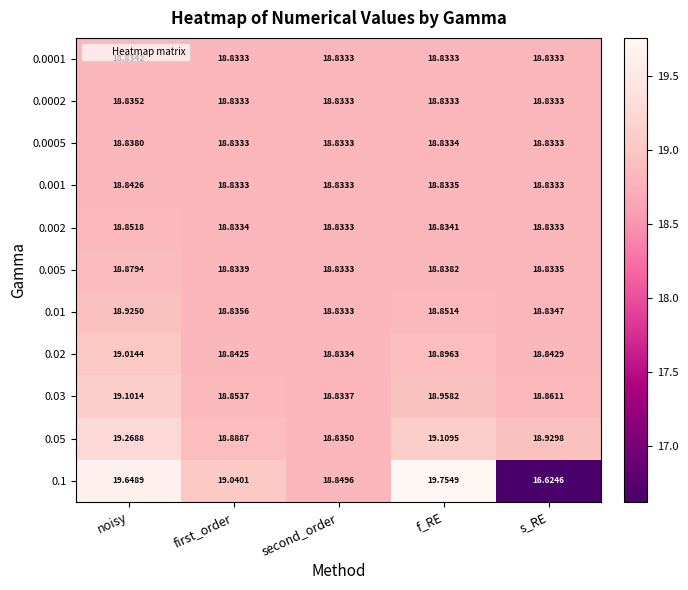

Is the value of 0.005 at s_RE greater than the value of 0.002 at first_order?

Yes